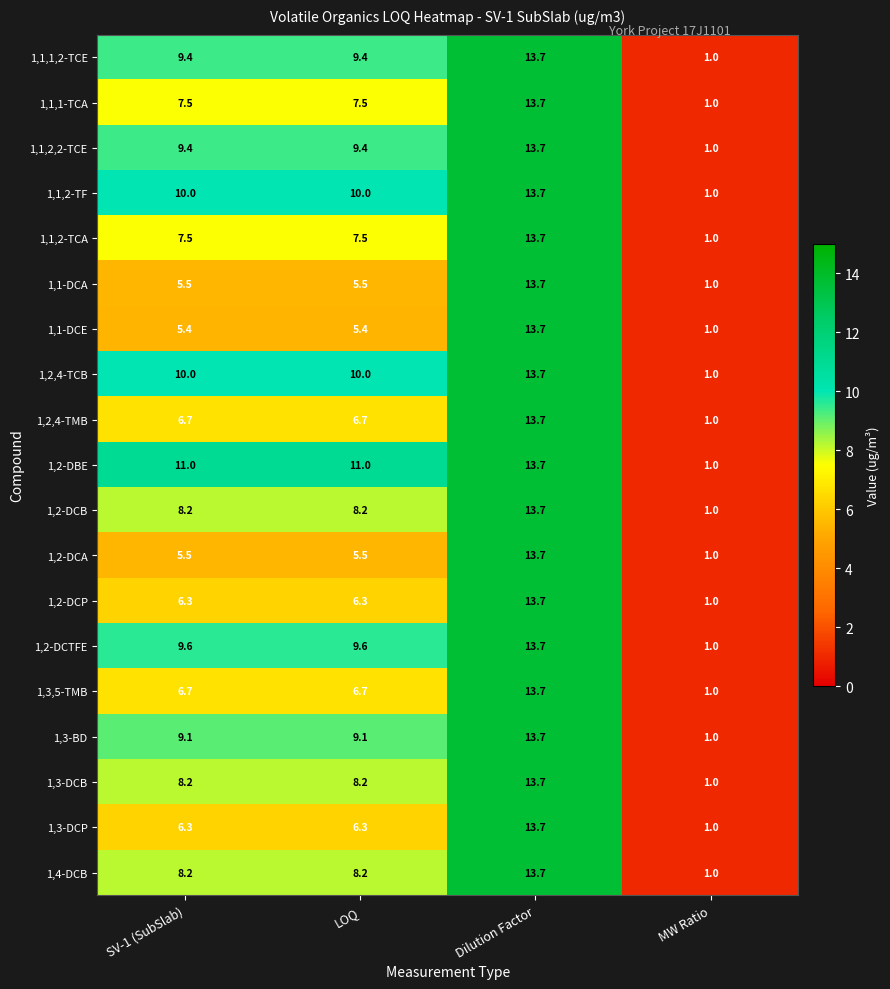

The value of 1,3-BD at Dilution Factor is 13.7. True or false?

True